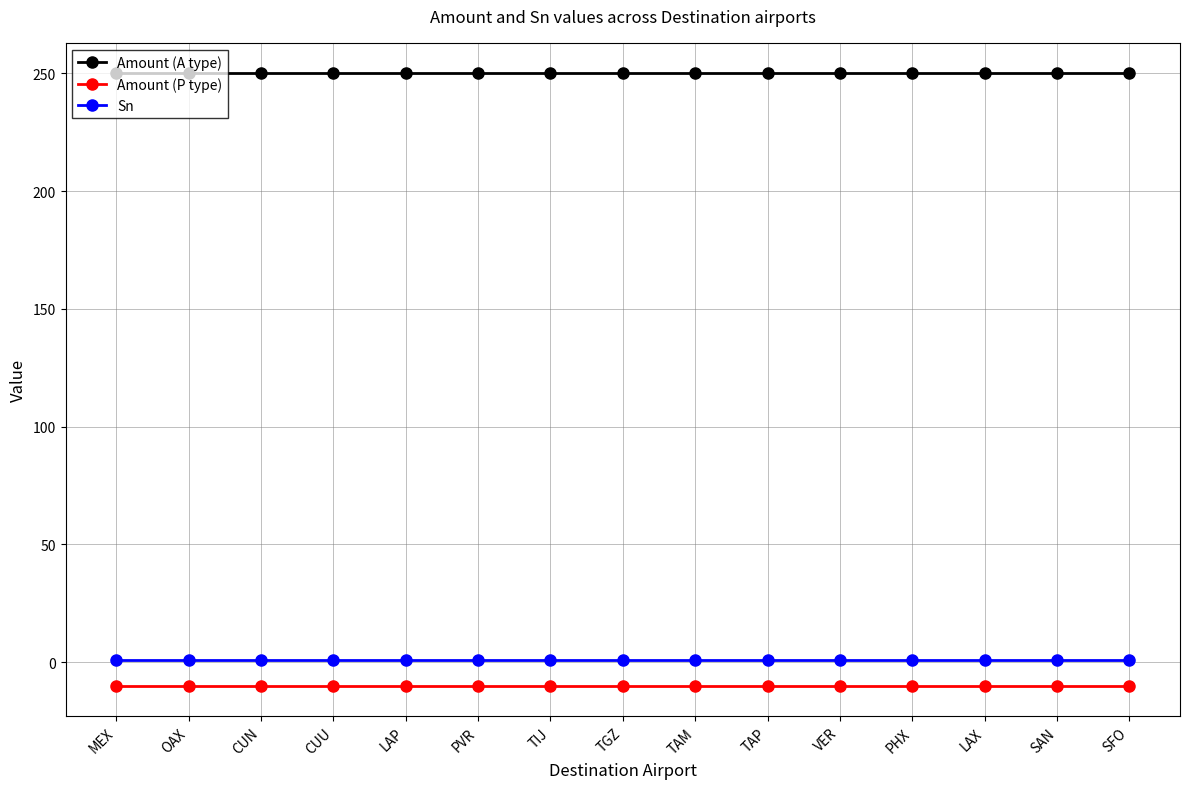

What is the difference between the highest and lowest values at LAX?

260